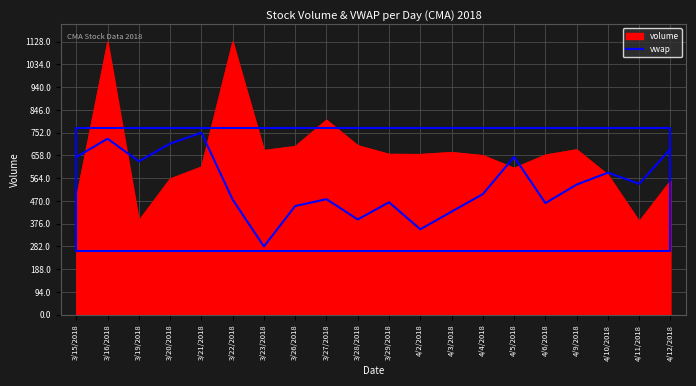

How many categories are shown in the chart?

20